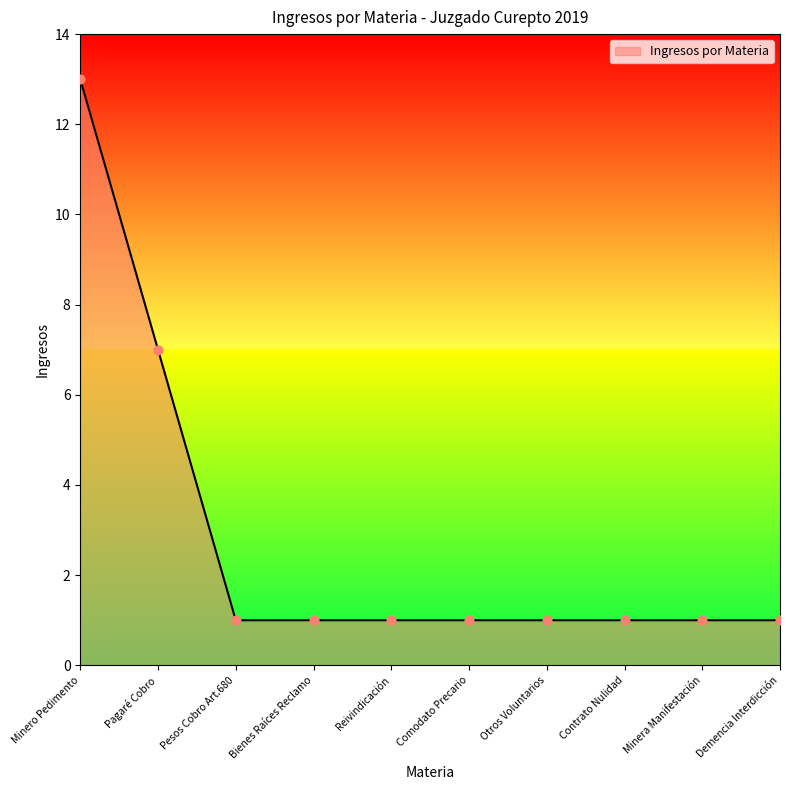

Between Pagaré Cobro and Demencia Interdicción, which is larger?

Pagaré Cobro